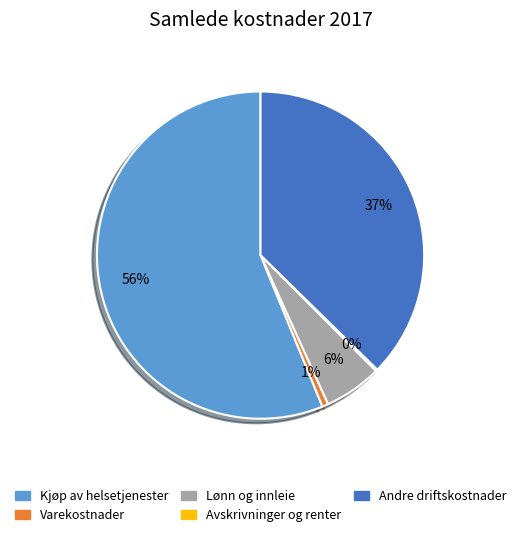

Is the sum of Lønn og innleie and Varekostnader greater than half?

No